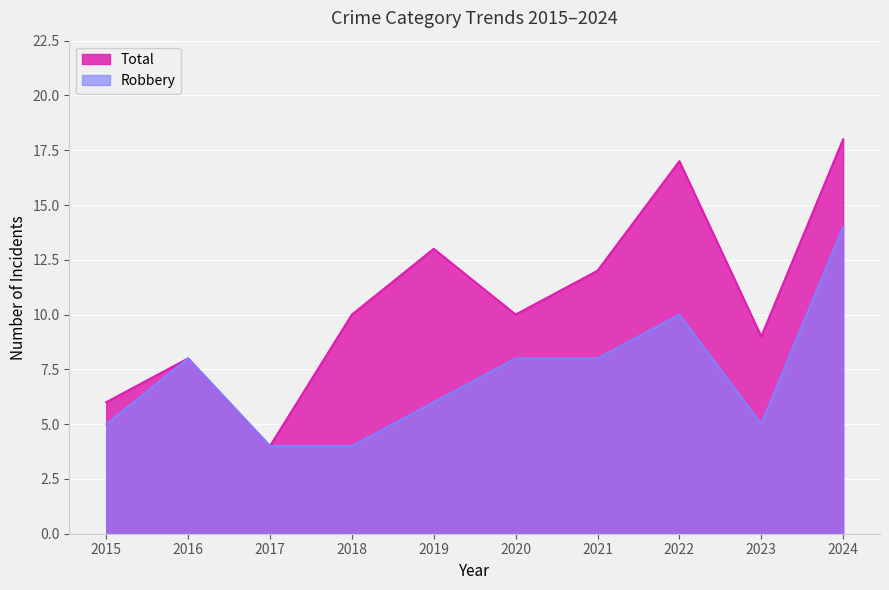

Where is Total nearest to the value 11?

2018